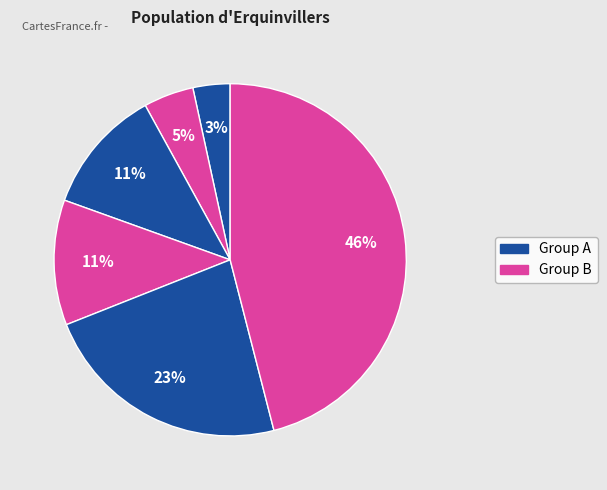

Does any single category account for the majority?

No